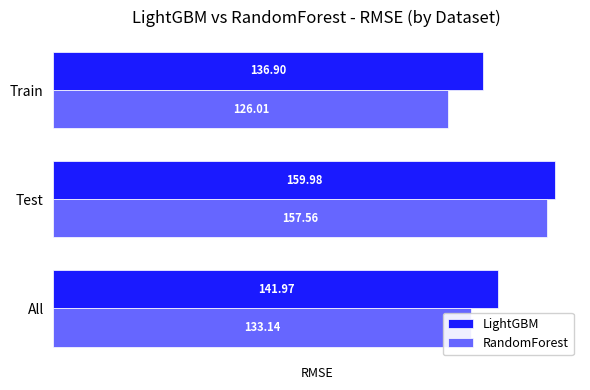

List the series in order of their peak value, highest first.

LightGBM, RandomForest